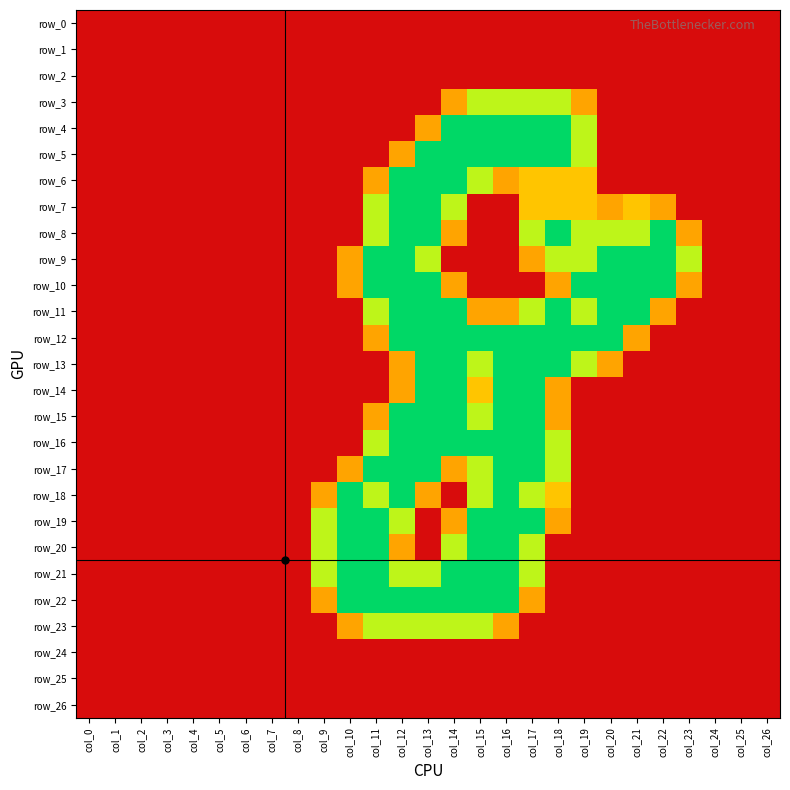

List the series in order of their peak value, lowest first.

row_0, row_1, row_2, row_24, row_25, row_26, row_3, row_23, row_4, row_5, row_6, row_7, row_8, row_9, row_10, row_11, row_12, row_13, row_14, row_15, row_16, row_17, row_18, row_19, row_20, row_21, row_22